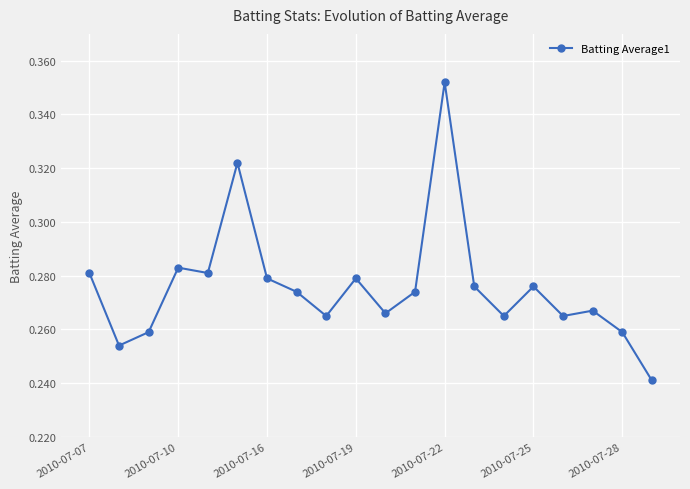

What is the sum of all values?

5.5